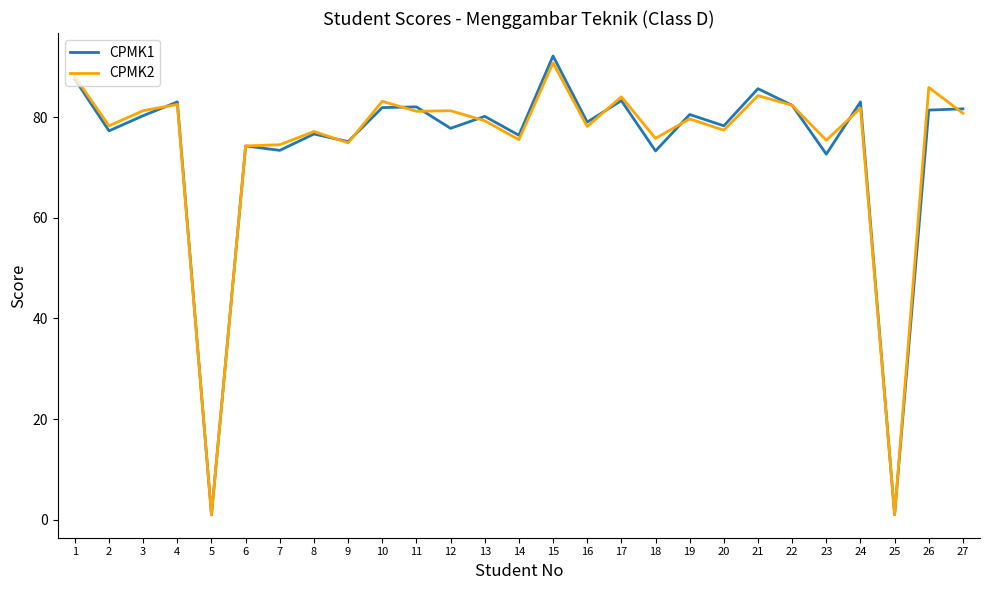

Is the value of CPMK2 at 10 greater than the value of CPMK1 at 14?

Yes